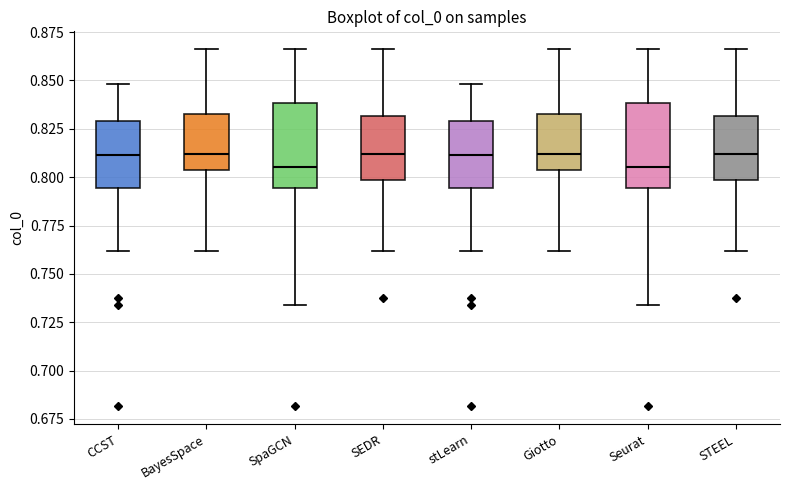

Where is the lower edge of the box for SEDR on the y-axis? The values are not printed on the chart, so give them approximately, as read against the axis.

0.800